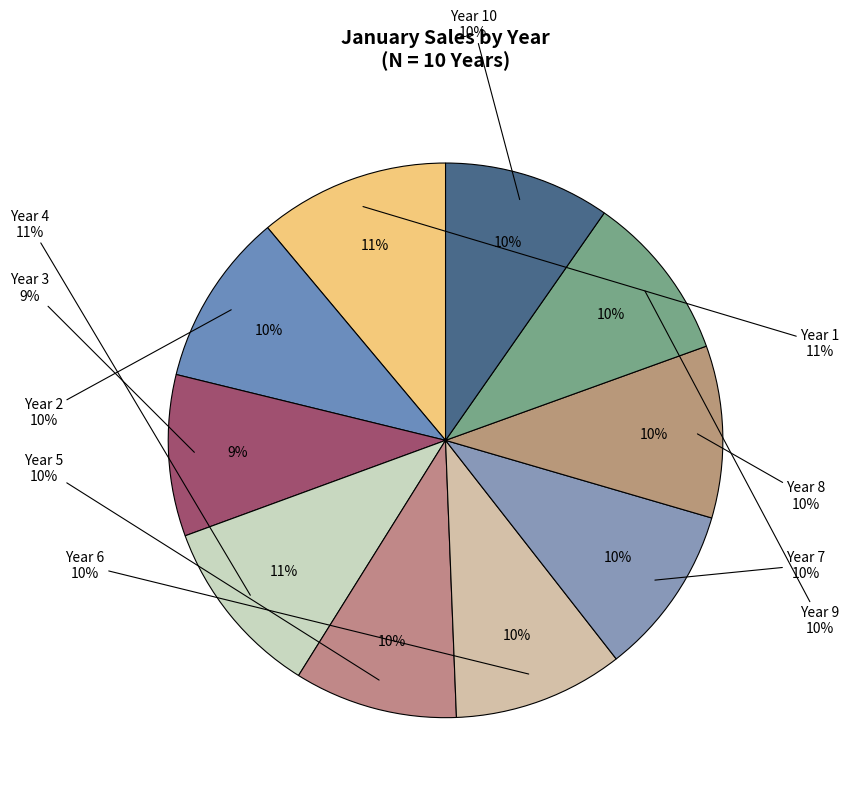

To the nearest percent, what is the average slice percentage?

10%